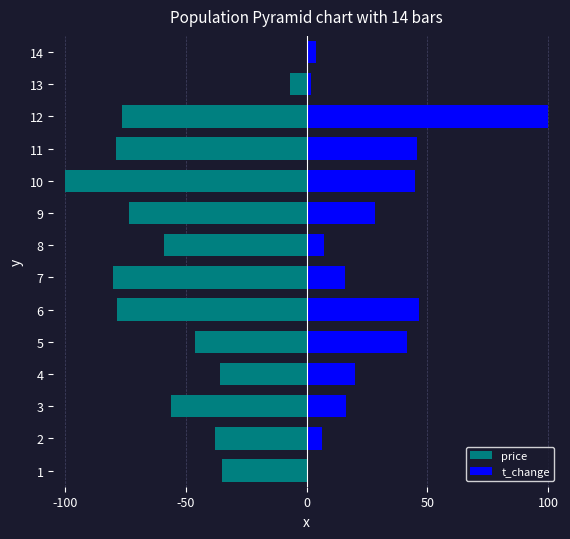

What position from the left is 0?

3